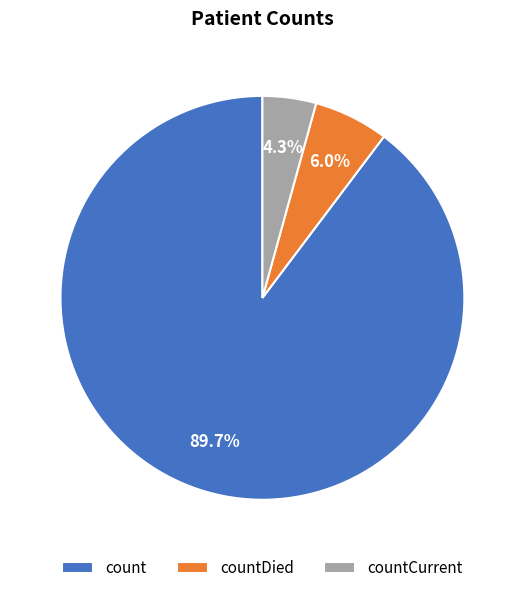

Approximately how many times larger is the value at countDied compared to countCurrent?

1.4